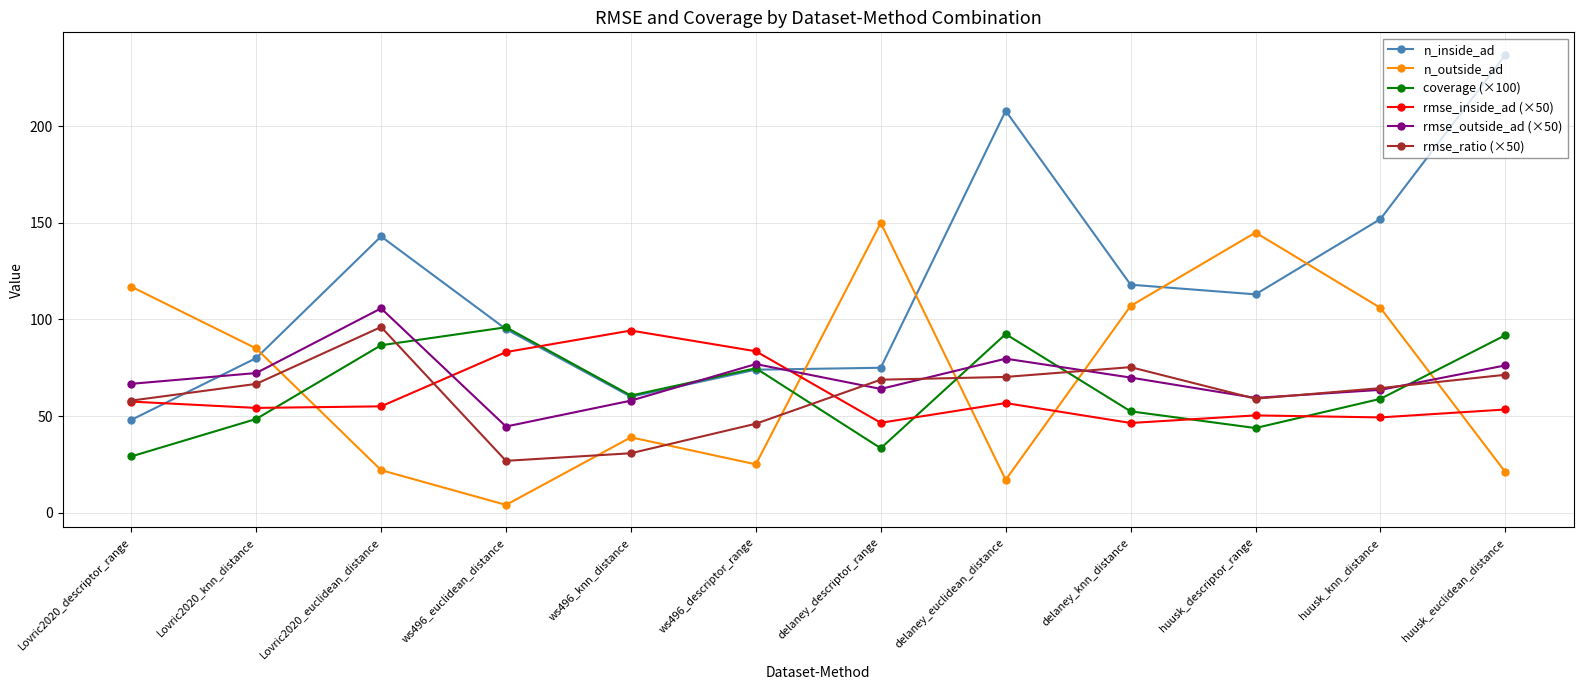

Which category has the lowest value in the rmse_outside_ad (×50) series?

ws496_euclidean_distance